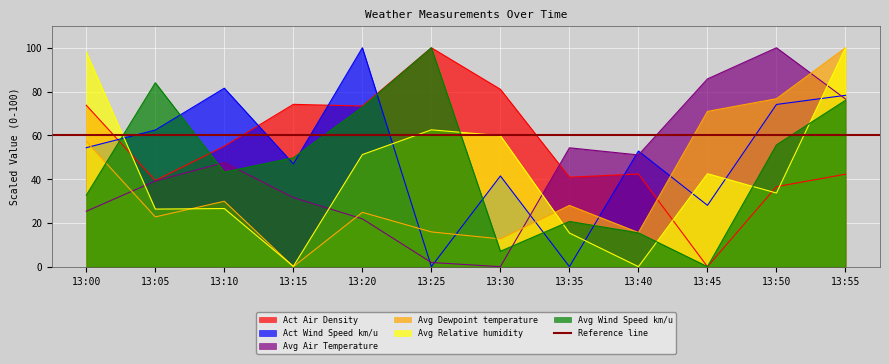

Which category has the lowest value across all series?

13:45